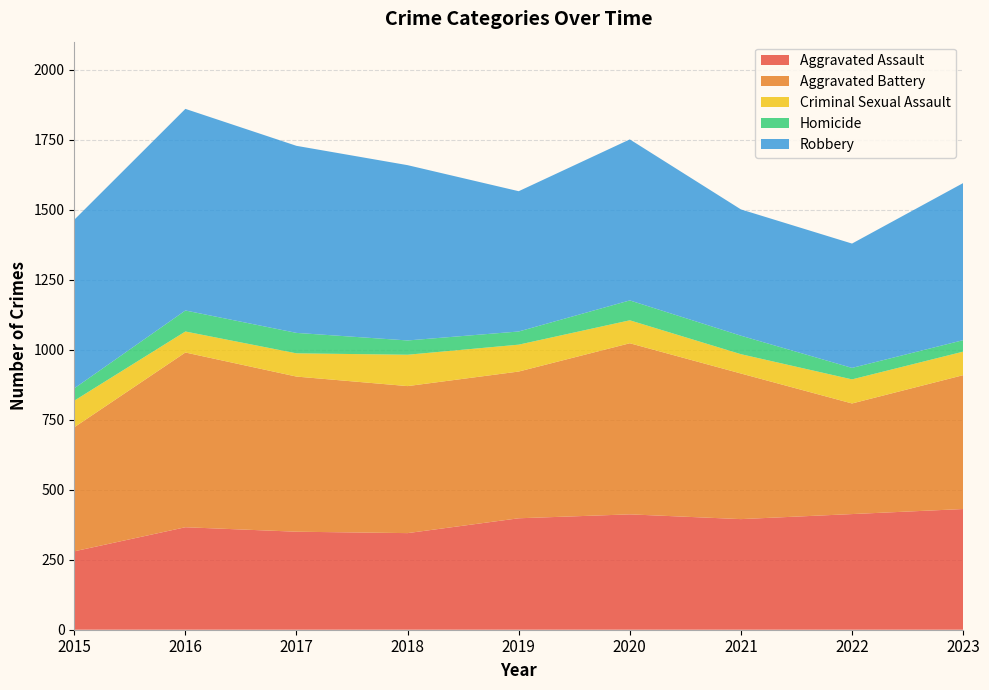

Reading left to right, transcribe all the data shown in this chart.

Aggravated Assault: 2015=280	2016=366	2017=350	2018=345	2019=398	2020=412	2021=395	2022=413	2023=431
Aggravated Battery: 2015=443	2016=624	2017=554	2018=525	2019=524	2020=611	2021=520	2022=395	2023=478
Criminal Sexual Assault: 2015=95	2016=75	2017=83	2018=112	2019=96	2020=82	2021=69	2022=86	2023=84
Homicide: 2015=44	2016=75	2017=73	2018=51	2019=47	2020=71	2021=66	2022=41	2023=41
Robbery: 2015=602	2016=720	2017=668	2018=626	2019=501	2020=575	2021=451	2022=444	2023=561